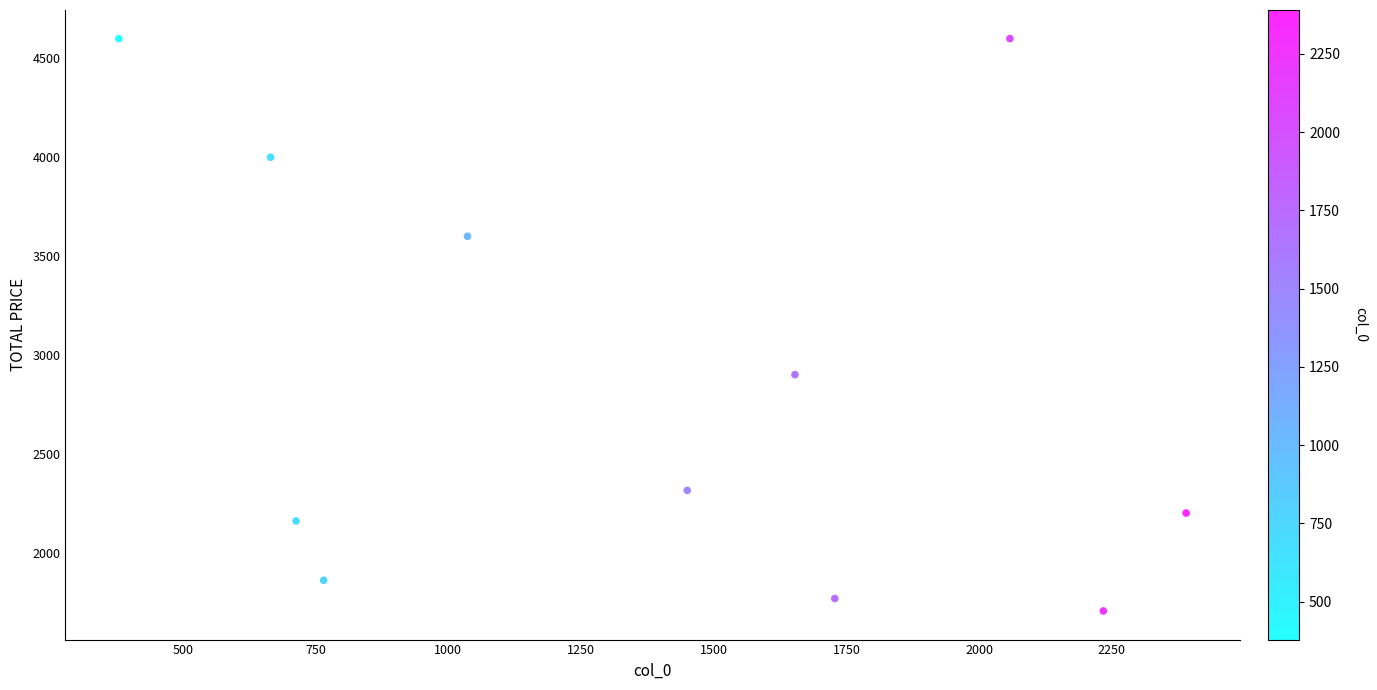

What Y value in the scatter plot is closest to 3152?

2900.0